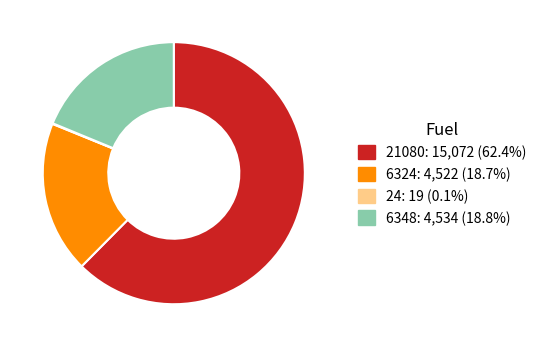

Does 21080 account for over 50% of the chart?

Yes